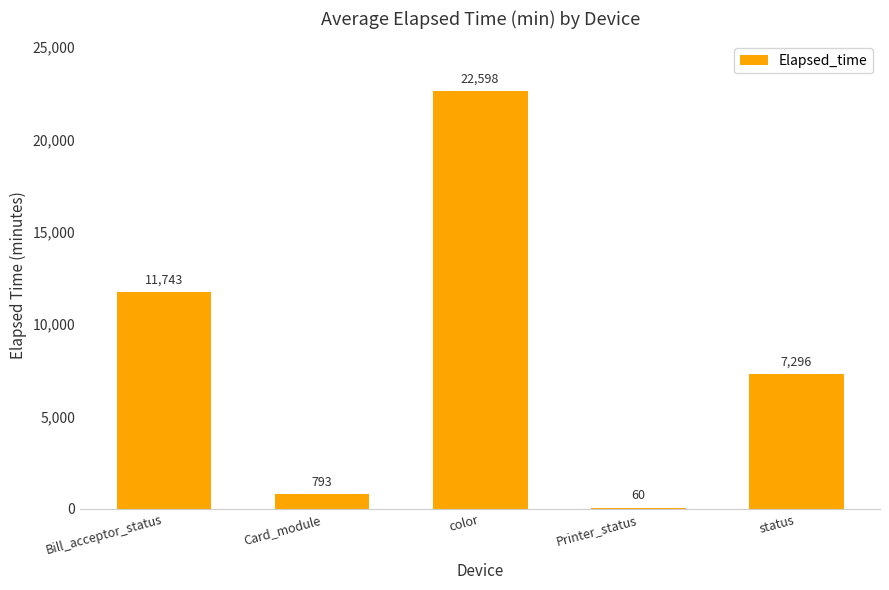

At which label does the data first exceed 7296?

Bill_acceptor_status